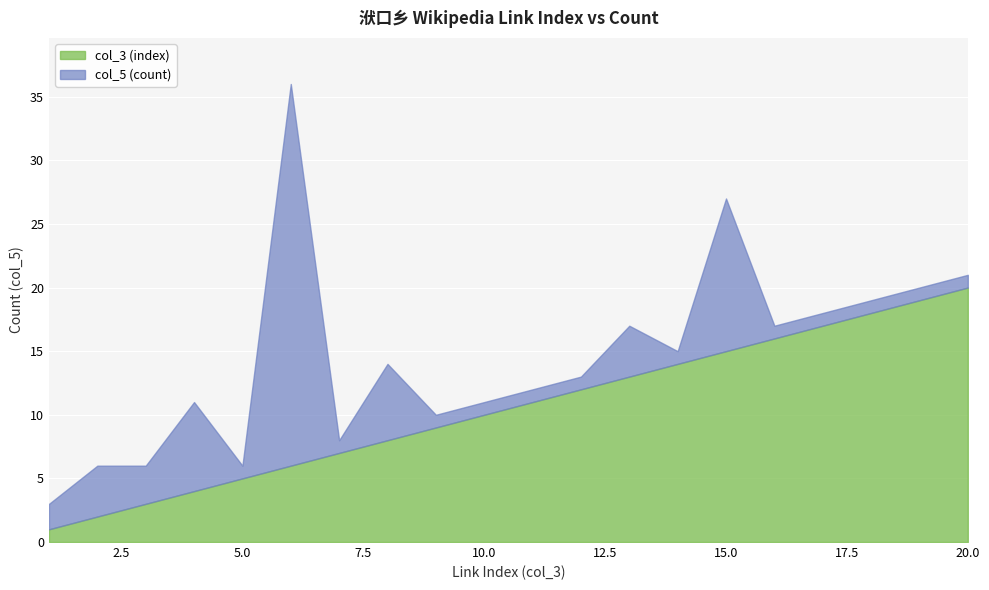

What are all the series names shown in the legend?

col_3 (index), col_5 (count)